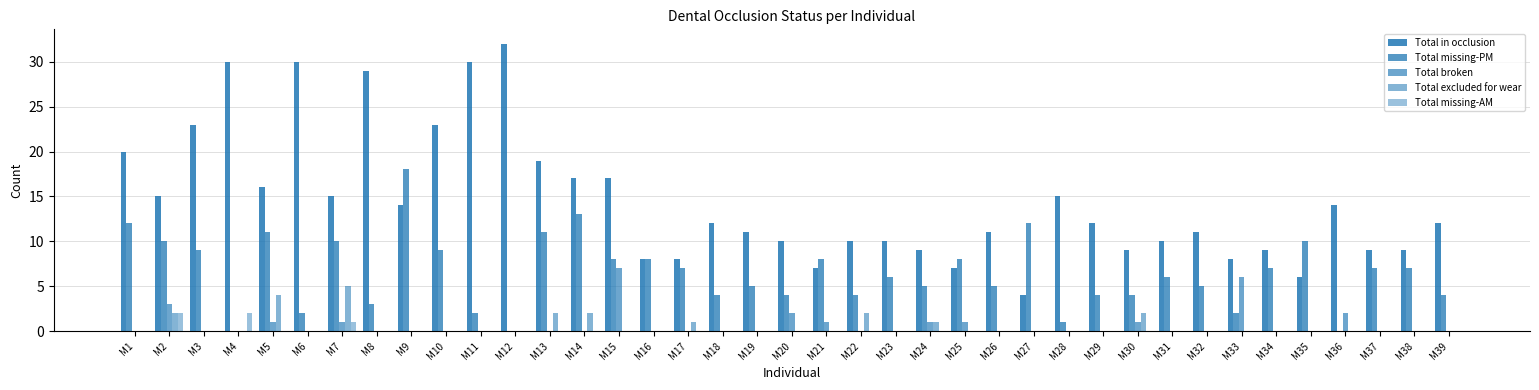

Count the number of data series in this chart.

5